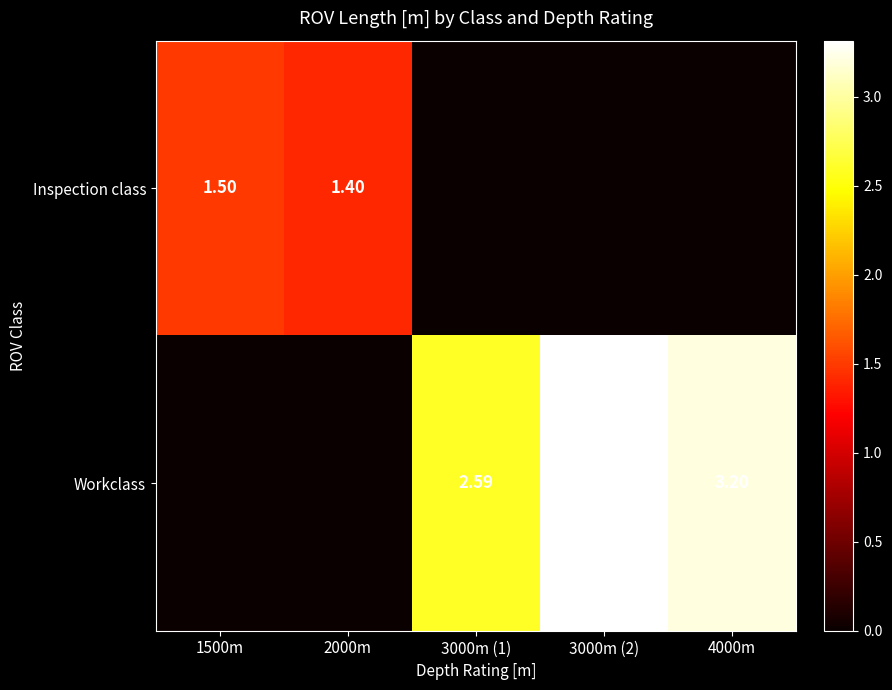

Which series has the largest total across all categories?

Workclass